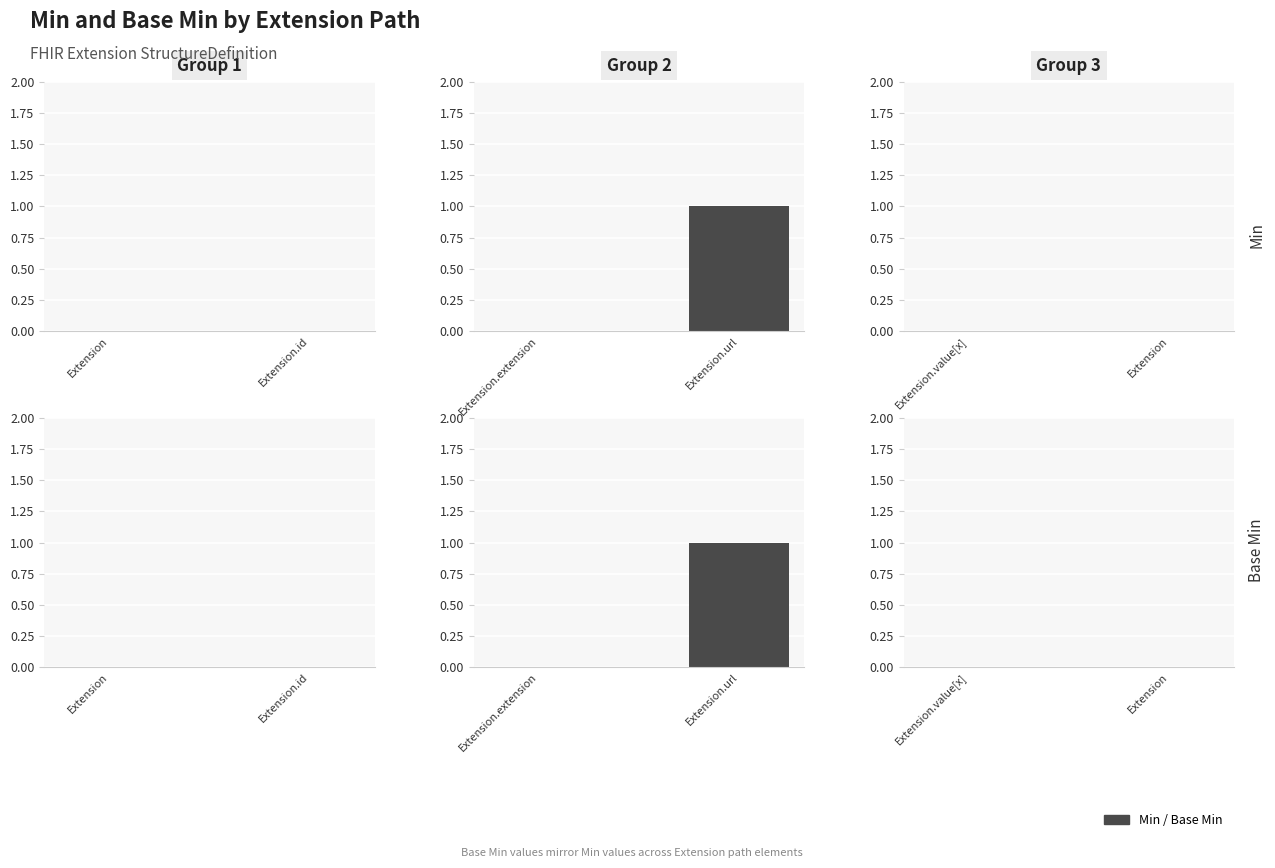

At Extension, list the series in order from largest to smallest.

Min, Base Min